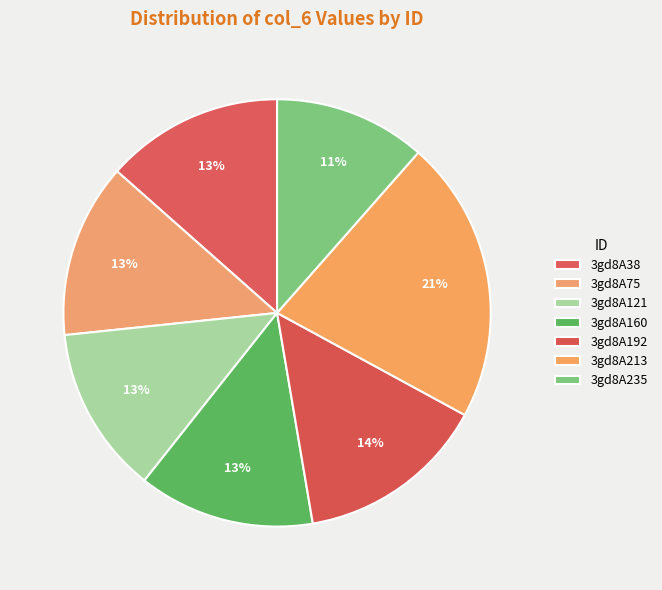

True or false: 3gd8A38 accounts for 13% of the total.

True